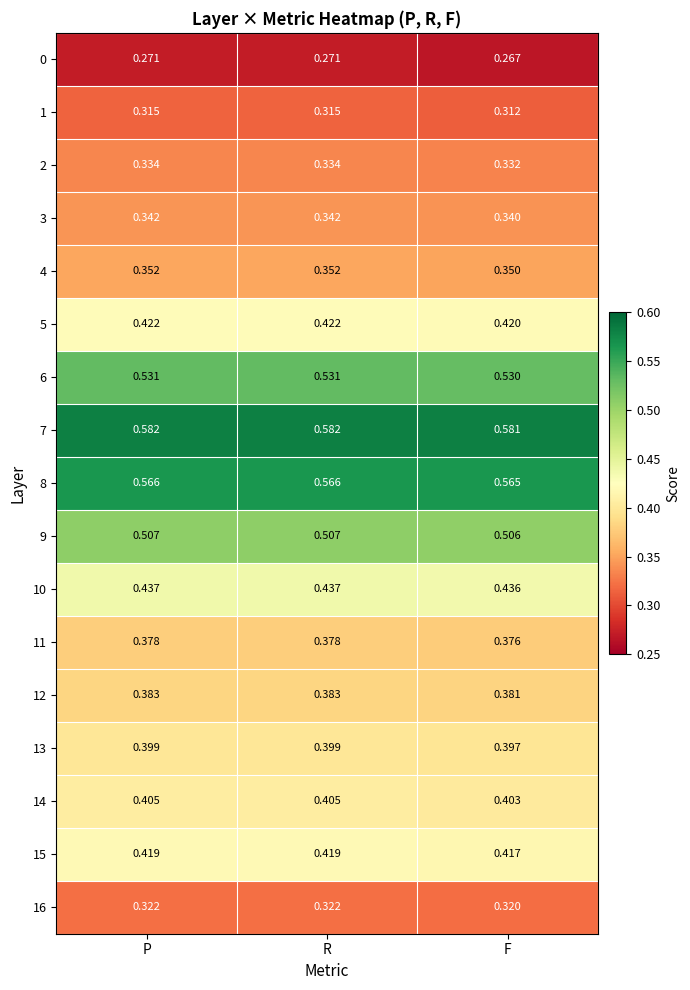

Which category has the lowest value in the 16 series?

F